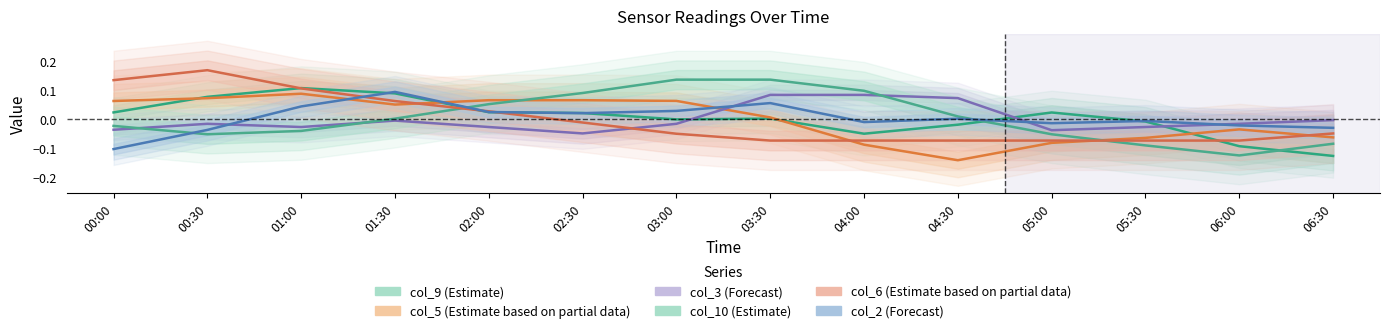

What is the value of the col_5 (Estimate based on partial data) point at the 5th from the left?

0.1